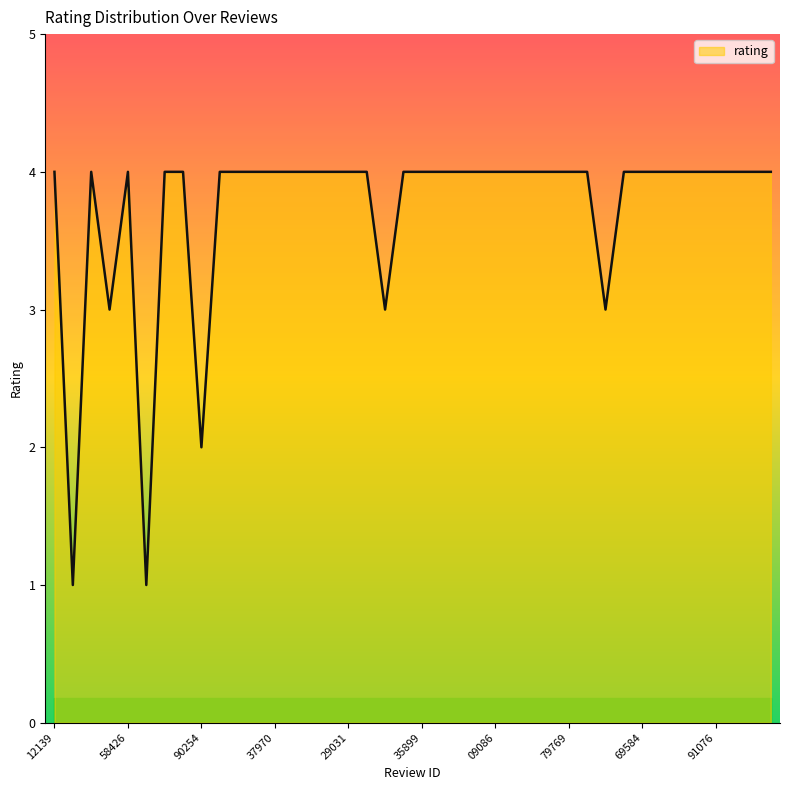

What is the maximum value shown in the chart?

4